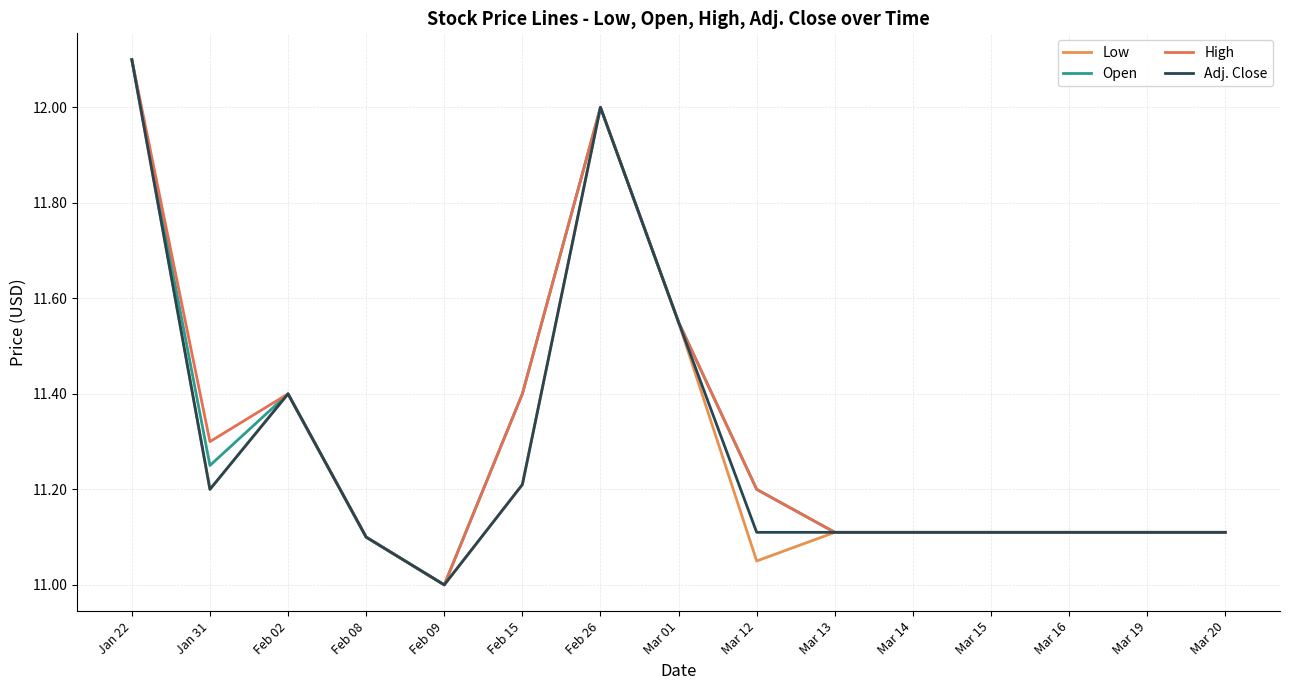

What is the total value across all series at Feb 15?

45.2